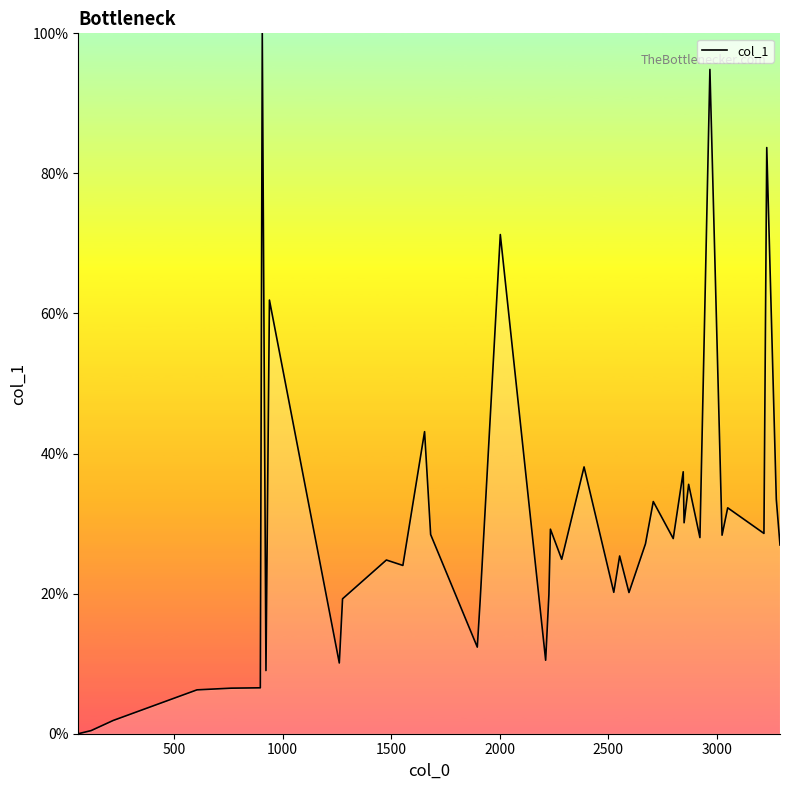

What is the greatest value displayed?

100.0